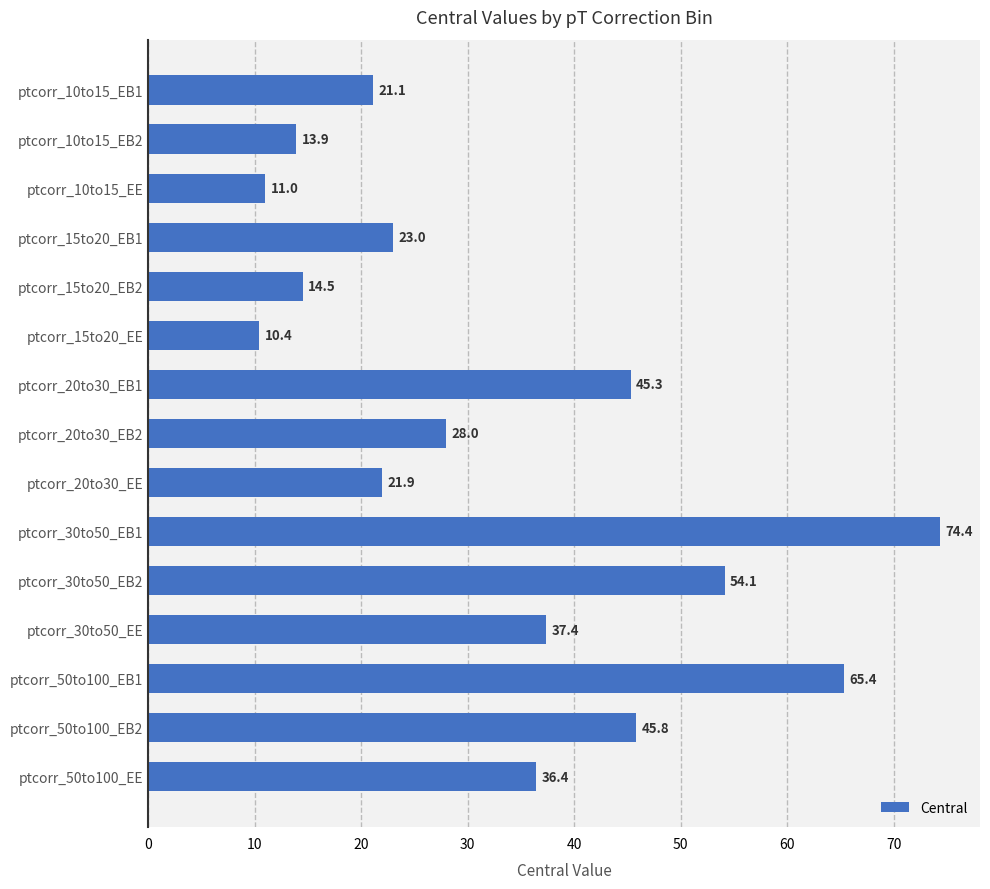

Rank the categories by value from lowest to highest.

ptcorr_15to20_EE, ptcorr_10to15_EE, ptcorr_10to15_EB2, ptcorr_15to20_EB2, ptcorr_10to15_EB1, ptcorr_20to30_EE, ptcorr_15to20_EB1, ptcorr_20to30_EB2, ptcorr_50to100_EE, ptcorr_30to50_EE, ptcorr_20to30_EB1, ptcorr_50to100_EB2, ptcorr_30to50_EB2, ptcorr_50to100_EB1, ptcorr_30to50_EB1